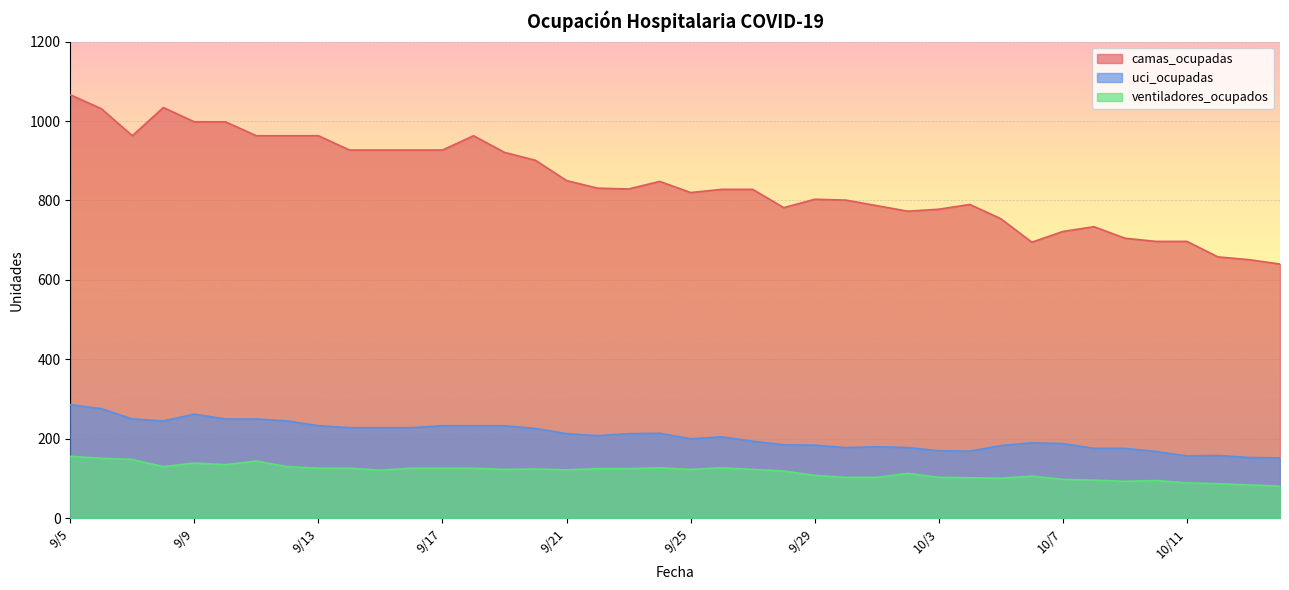

True or false: ventiladores_ocupados and uci_ocupadas intersect in this chart.

False